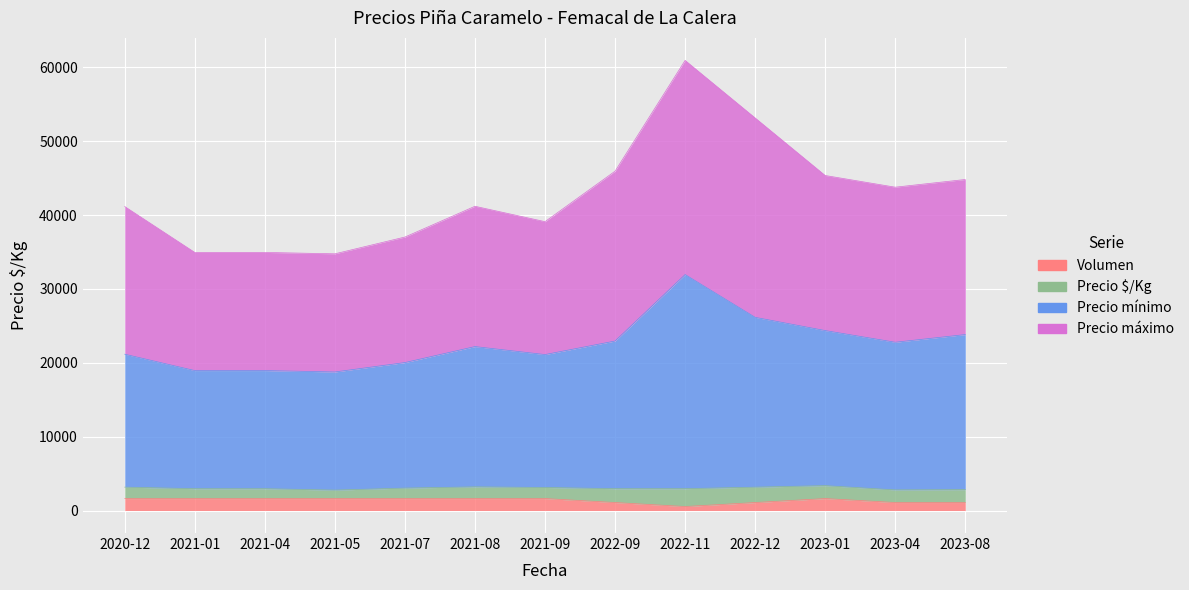

True or false: Precio mínimo and Volumen intersect in this chart.

False